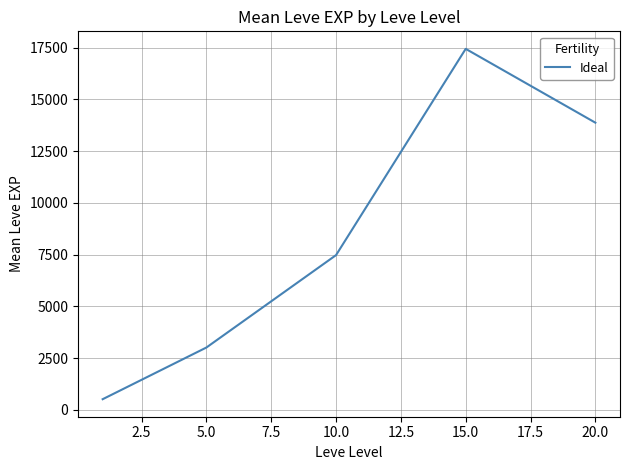

What is the smallest value displayed?

510.2